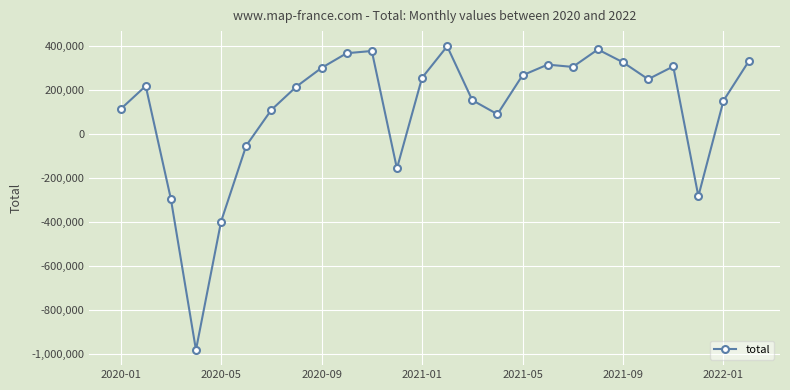

How many data points are less than 247953?

13